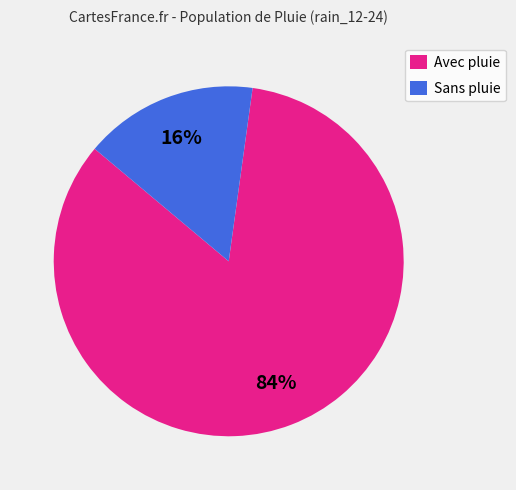

True or false: Avec pluie accounts for 77% of the total.

False